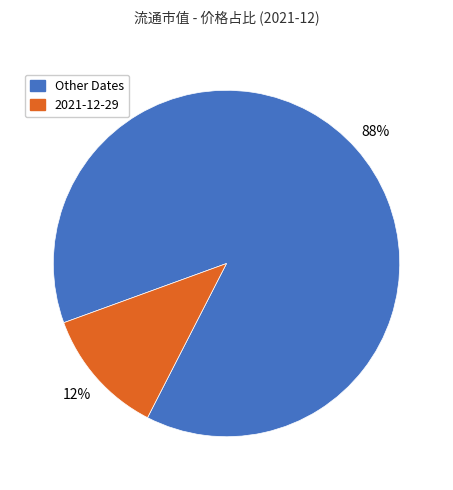

To the nearest percent, what is the difference between the largest and smallest slice percentages?

76%